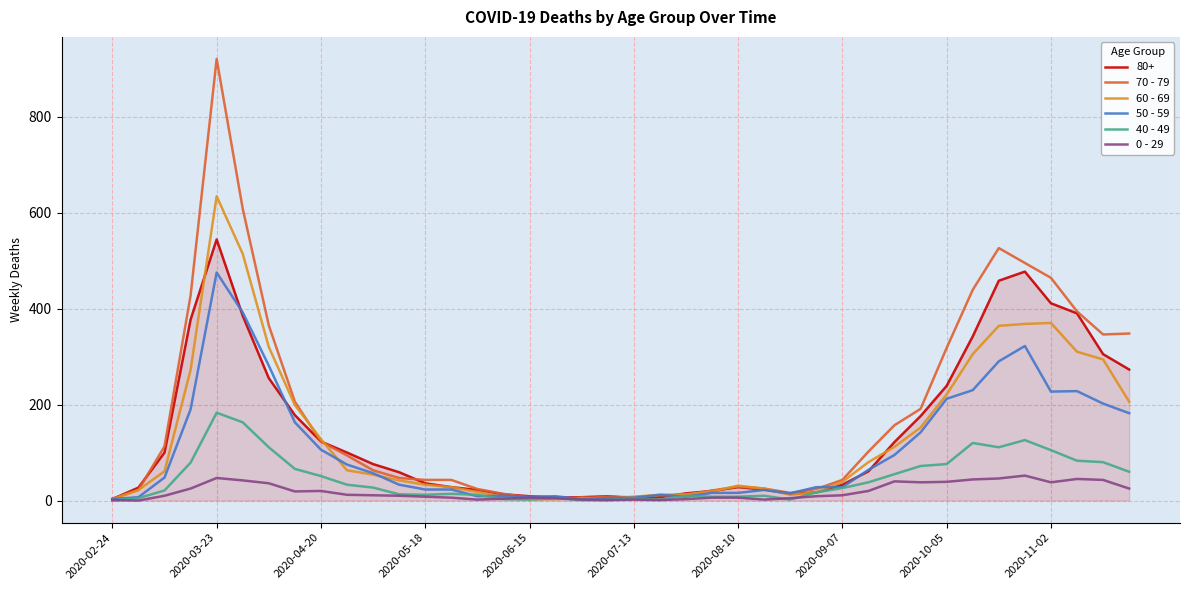

What is the greatest value displayed?

920